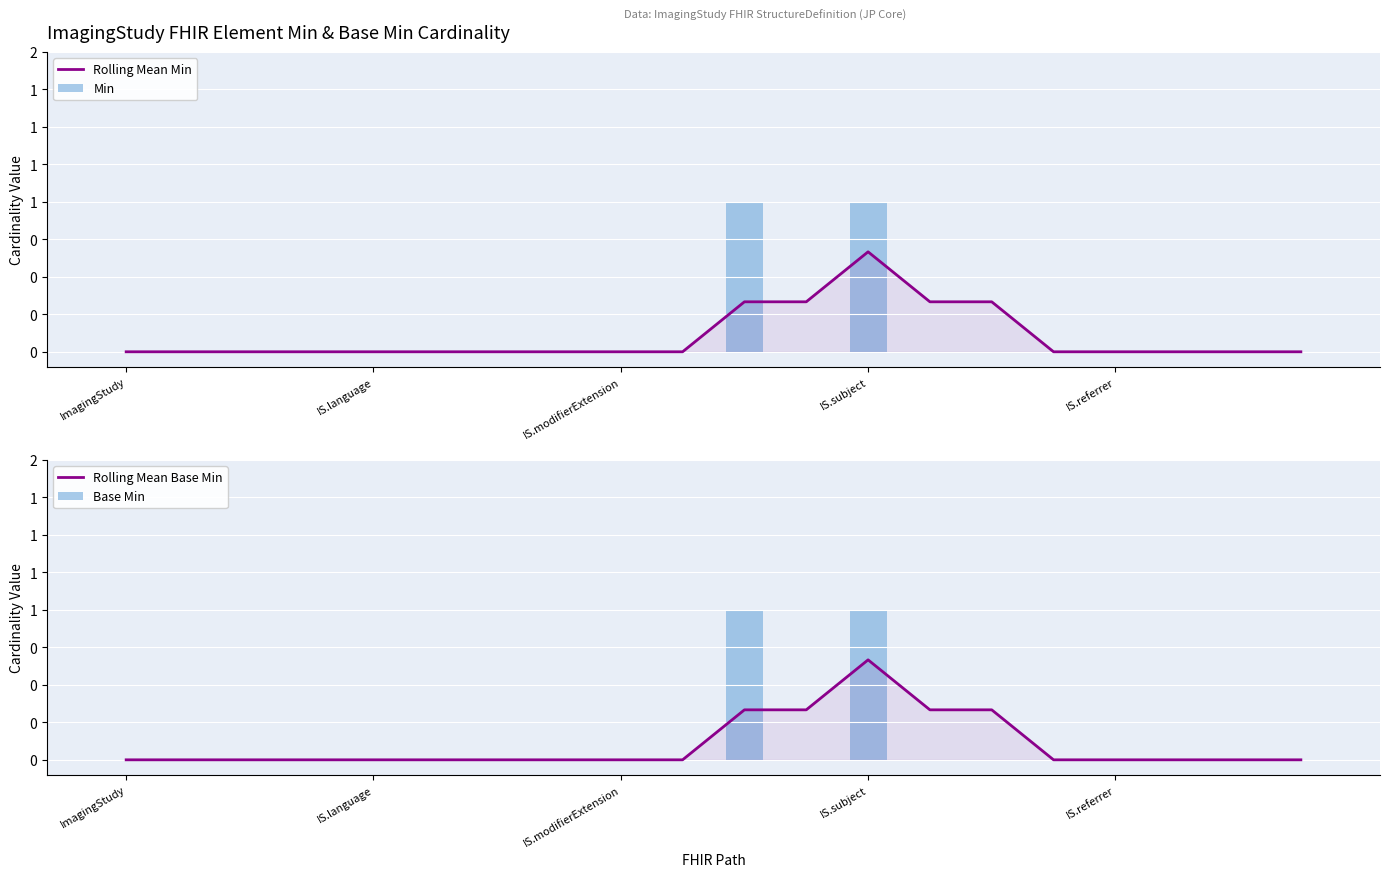

What is the average value of the Base Min series?

0.1